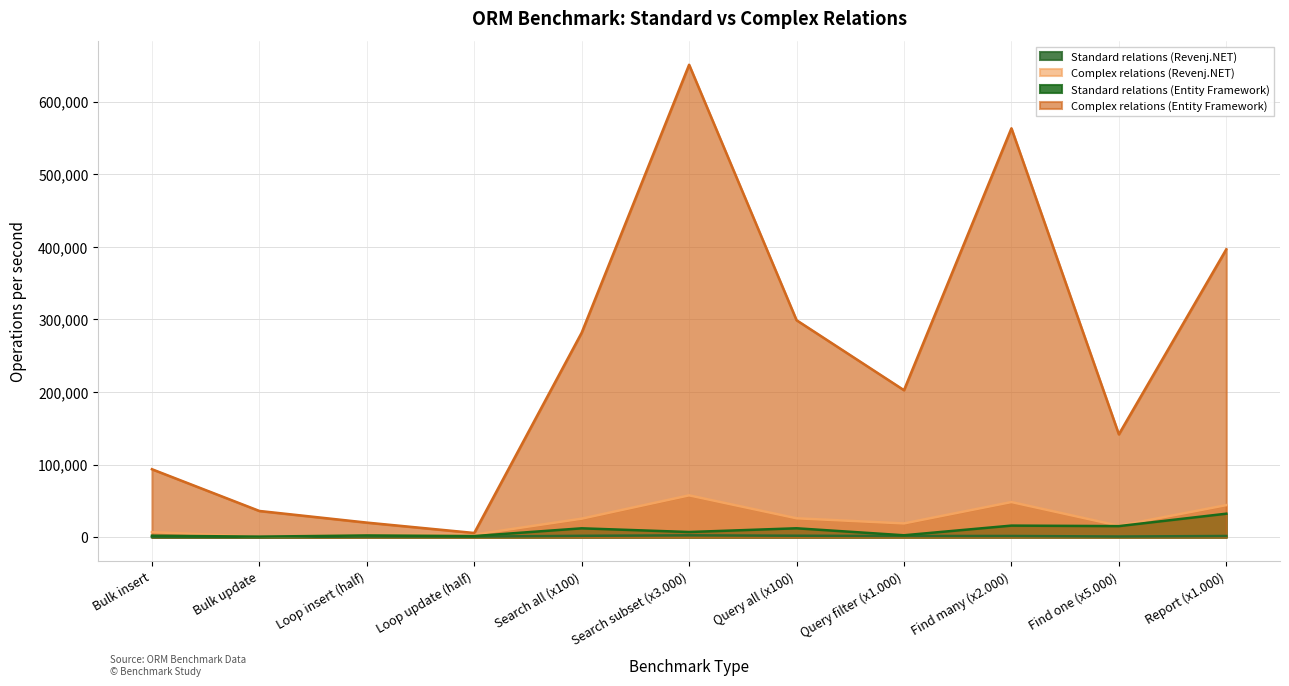

What is the average value of the Complex relations (Entity Framework) series?

244709